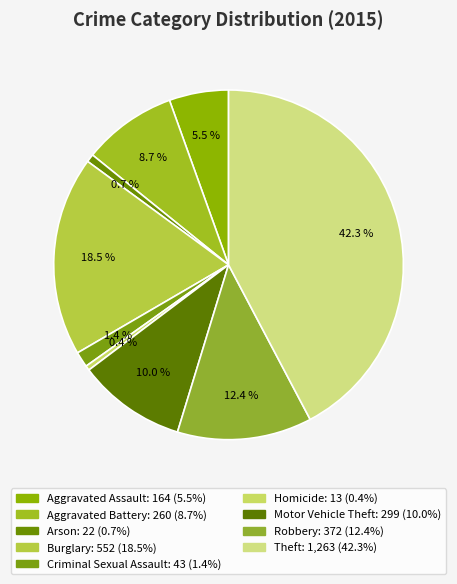

Does any single category account for the majority?

No